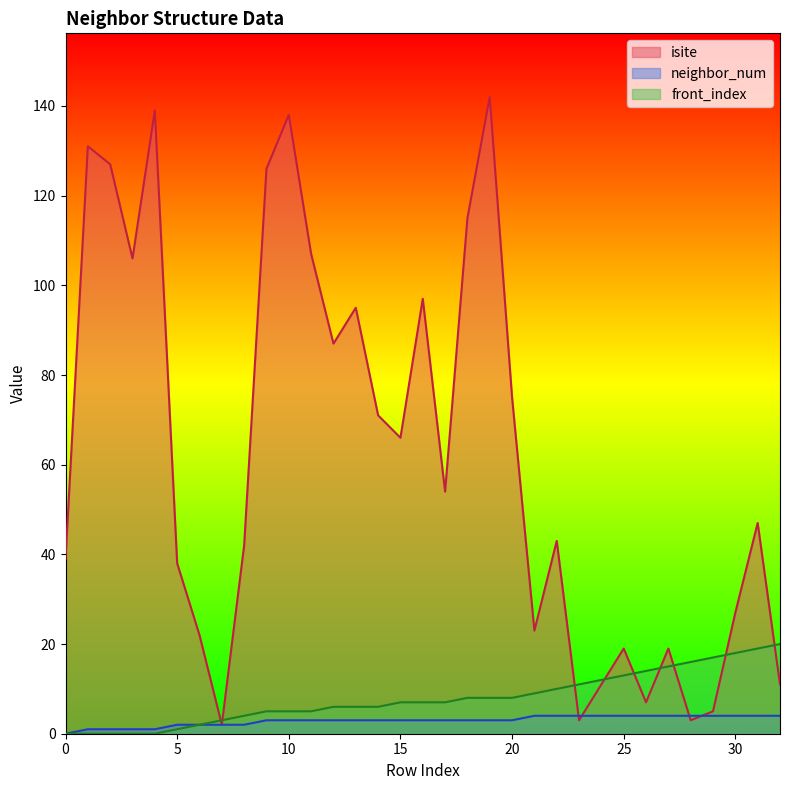

How many interior local peaks does the isite series have?

10